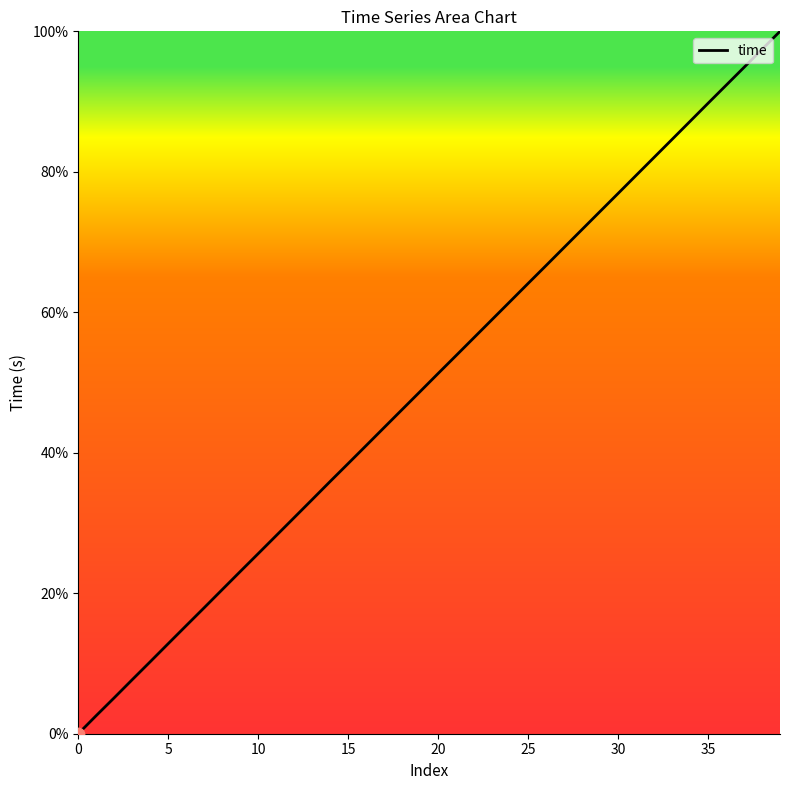

What is the greatest value displayed?

100.0